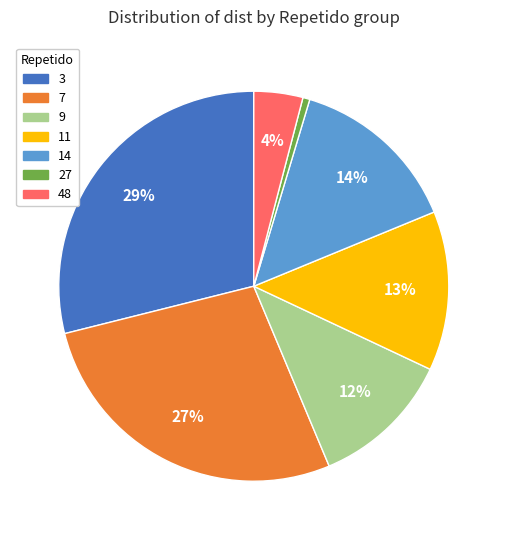

Which has a higher value, 7 or 11?

7